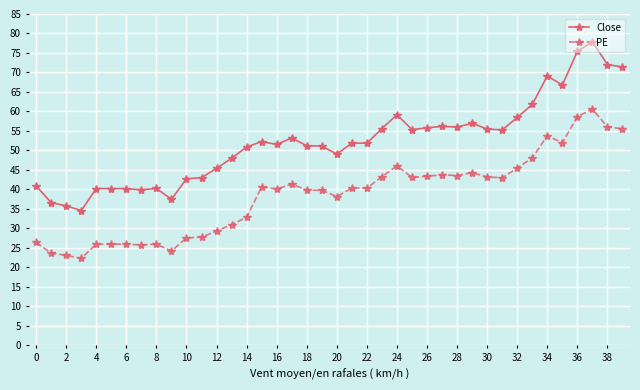

What is the sum of all PE values?

1542.2